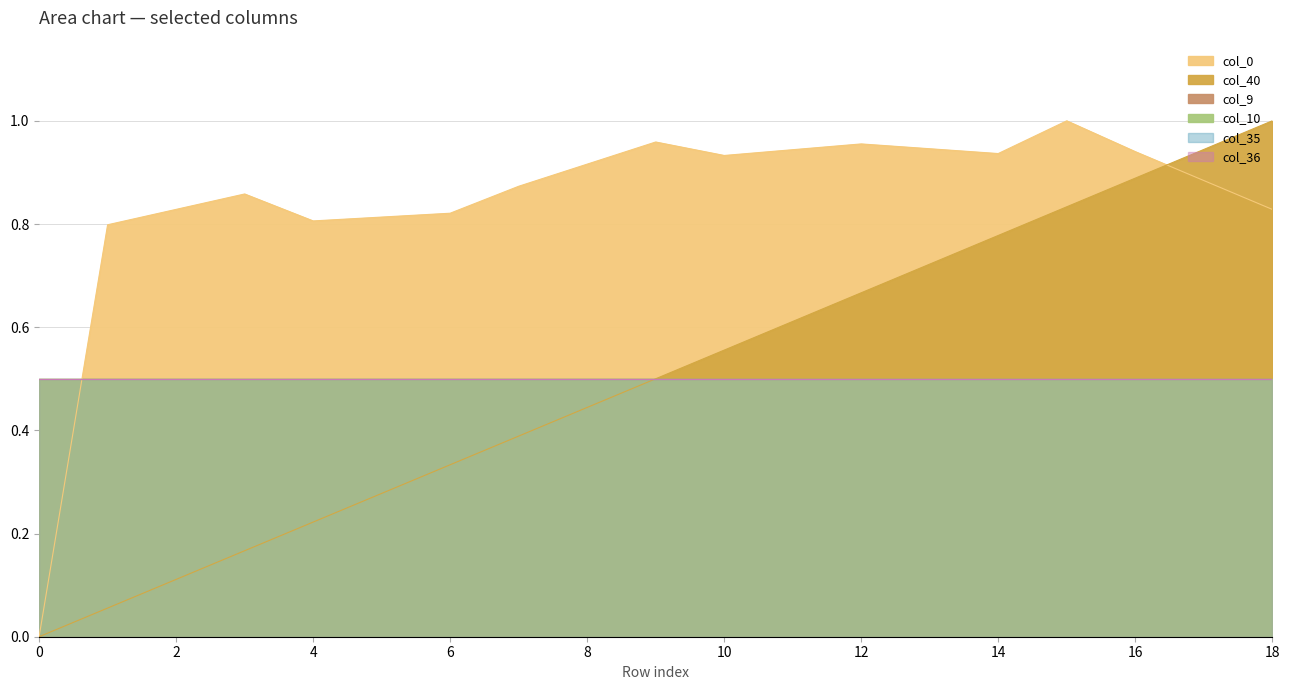

At how many categories does at least one series exceed 0?

19